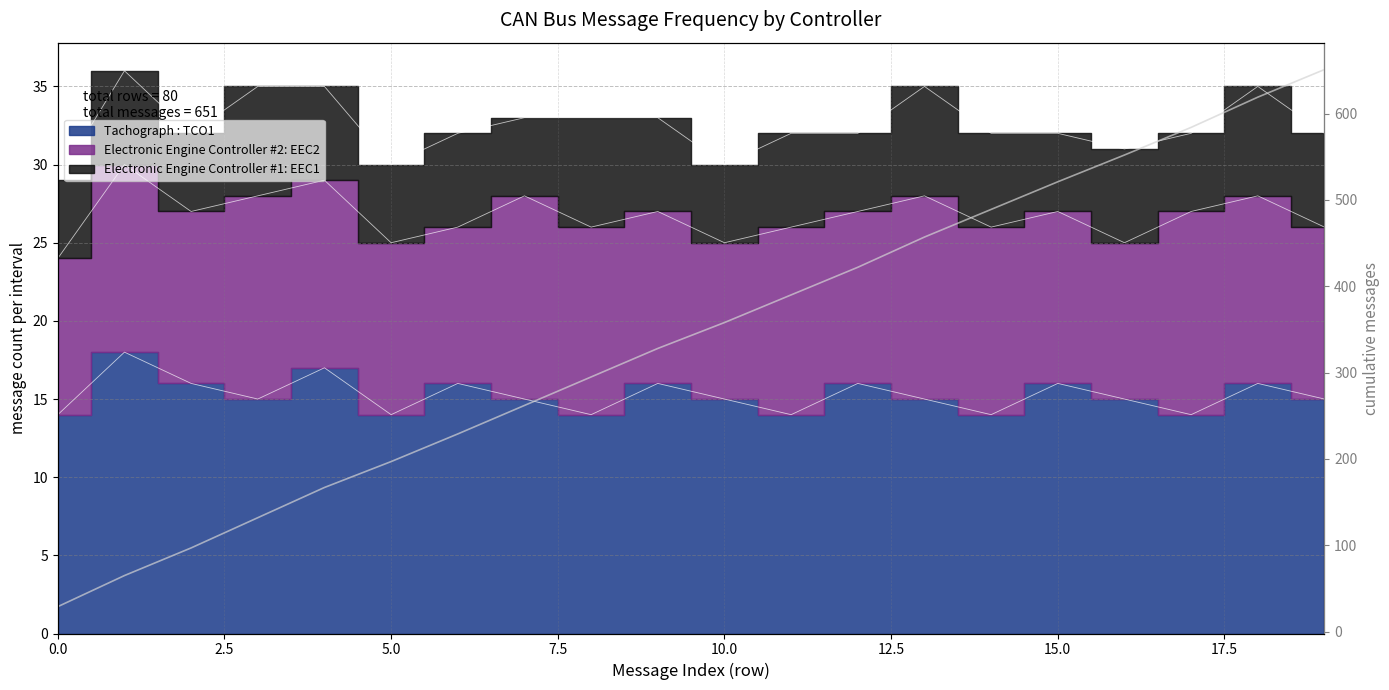

What is the minimum value shown in the chart?

29